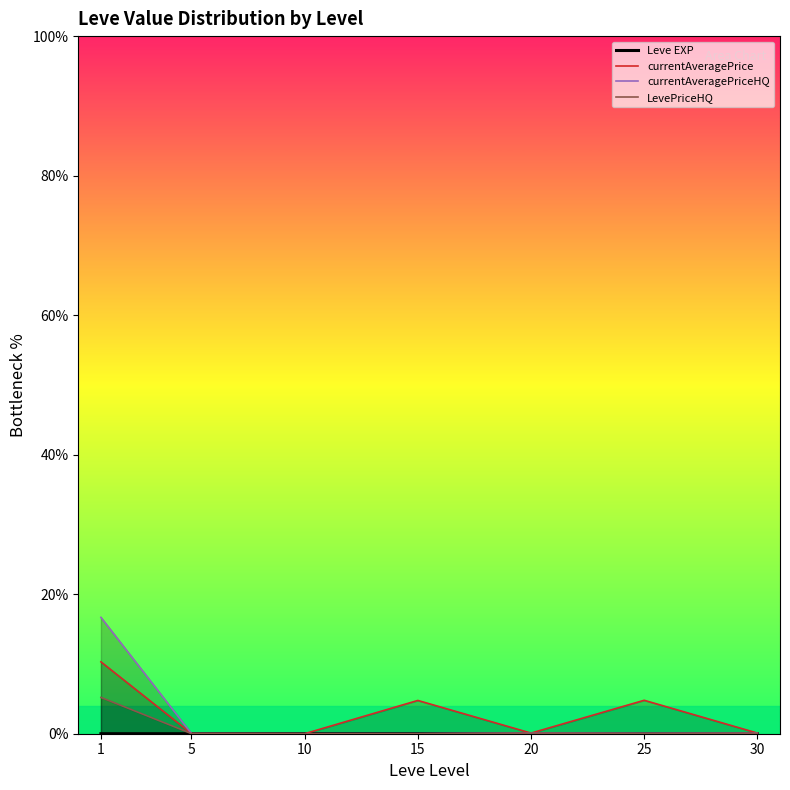

At which category is the sum across all series the highest?

1